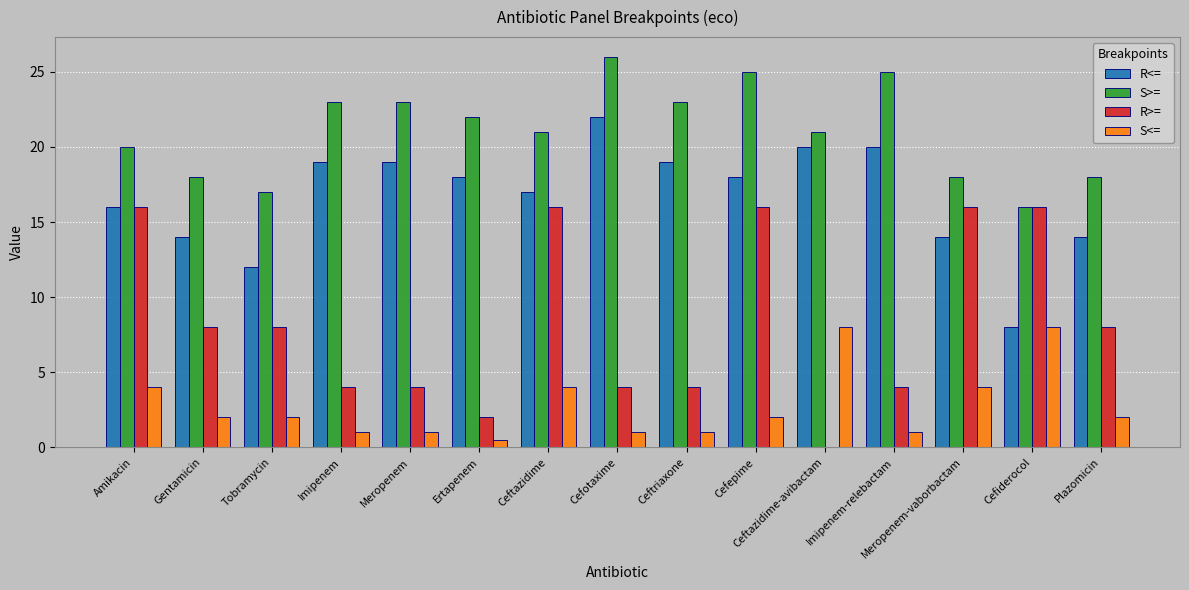

At which category is the sum across all series the highest?

Cefepime